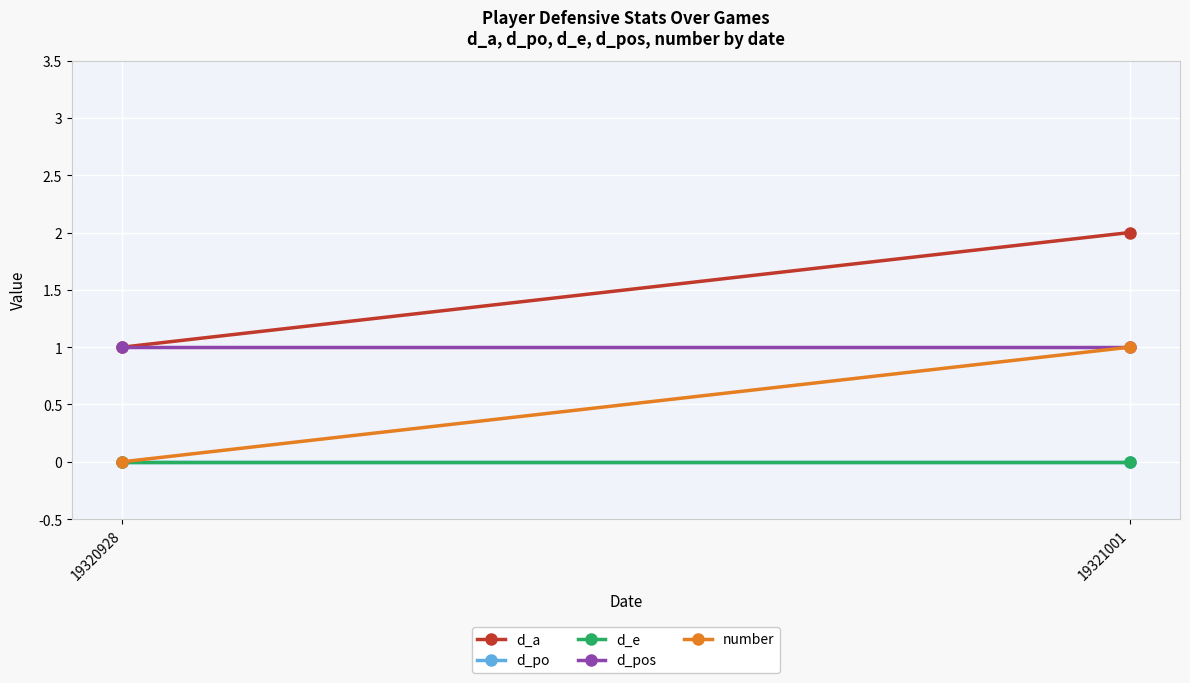

Is the value of d_pos at 19320928 greater than the value of d_po at 19320928?

Yes